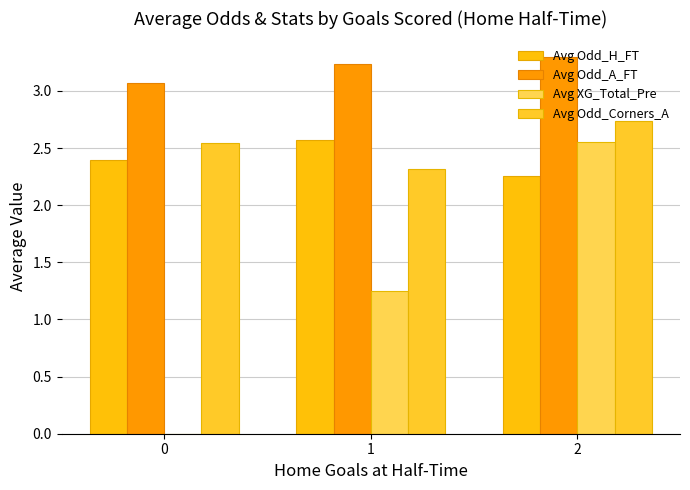

Which series has the largest range (max minus min)?

Avg XG_Total_Pre